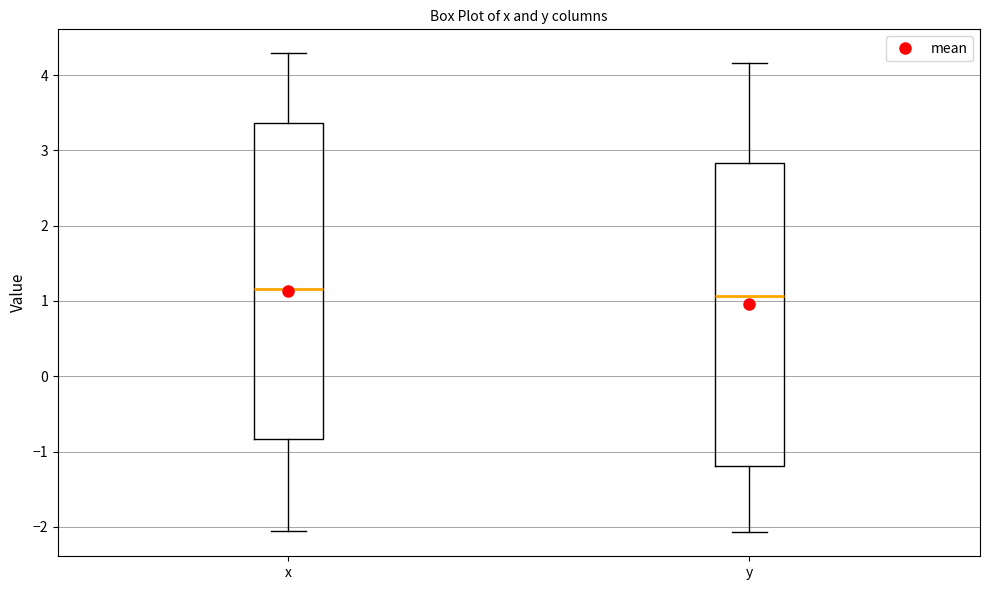

Reading left to right, transcribe this box plot: for each box, give where its median line is, the range the box spans, and where its two whiskers end, as read against the y-axis. The values are not printed on the chart, so give them approximately, as read against the axis.

x: median 1.2, box -0.8 to 3.4, whiskers -2.1 to 4.3
y: median 1.1, box -1.2 to 2.8, whiskers -2.1 to 4.2